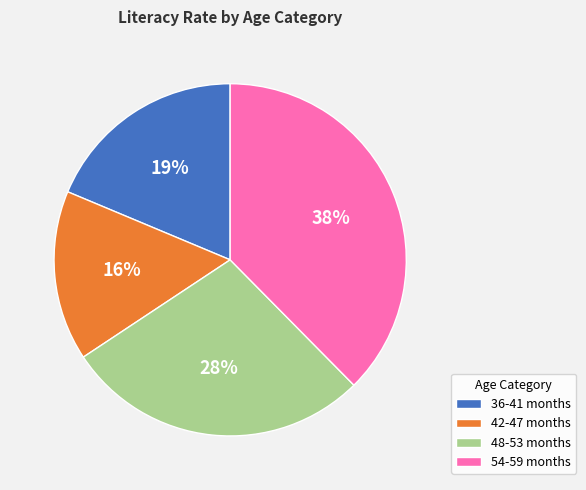

Is 54-59 months the majority of the pie?

No